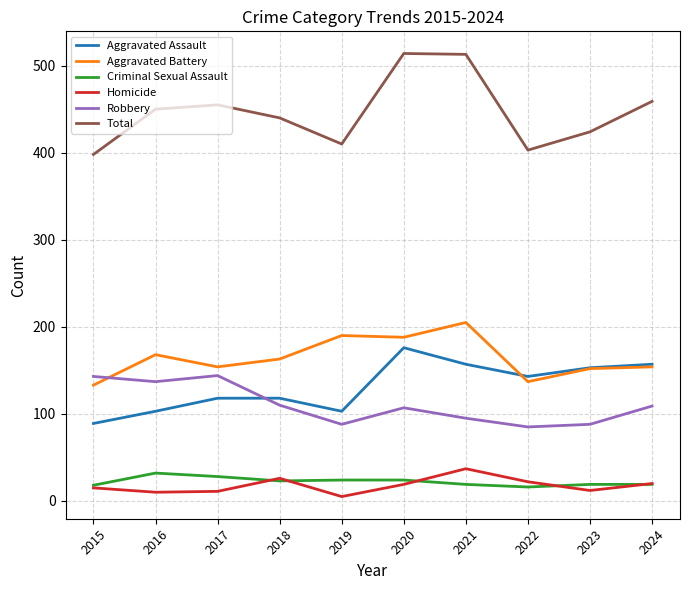

True or false: Homicide and Aggravated Assault cross at least once.

False